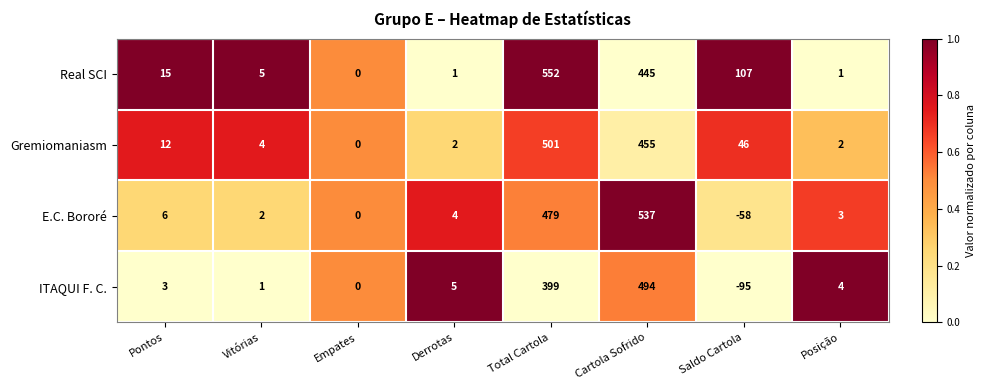

Which category has the lowest value in the Real SCI series?

Empates